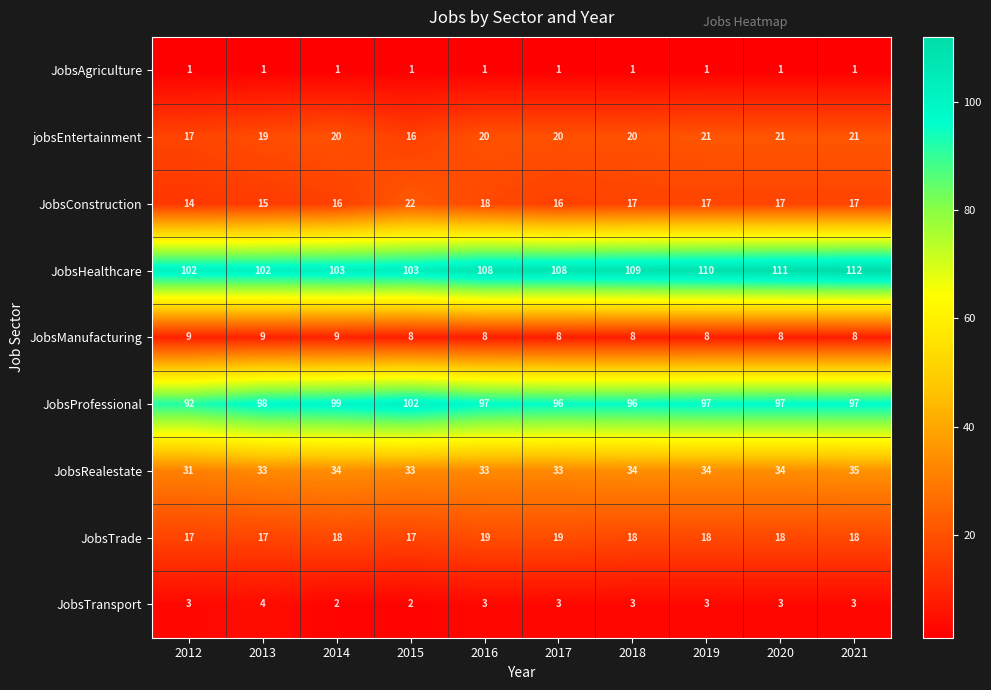

What is the difference between the maximum and minimum values in the JobsHealthcare series?

10